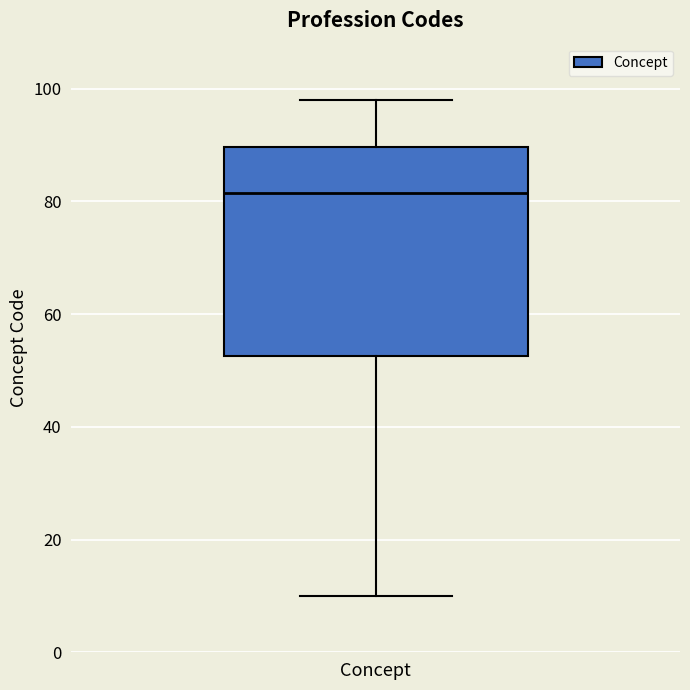

Read this box plot against the y-axis: the position of the median line, the range covered by the box, and the ends of both whiskers. The values are not printed on the chart, so give them approximately, as read against the axis.

median 82, box 52 to 90, whiskers 10 to 98